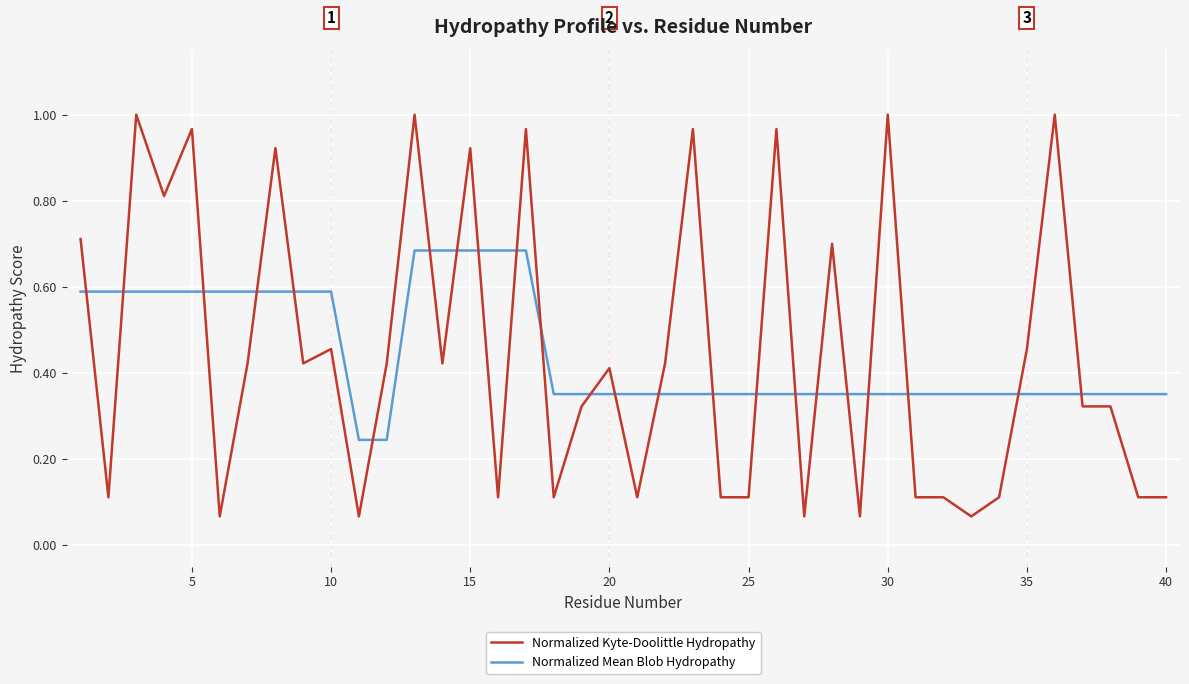

List the series in order of their peak value, highest first.

Normalized Kyte-Doolittle Hydropathy, Normalized Mean Blob Hydropathy